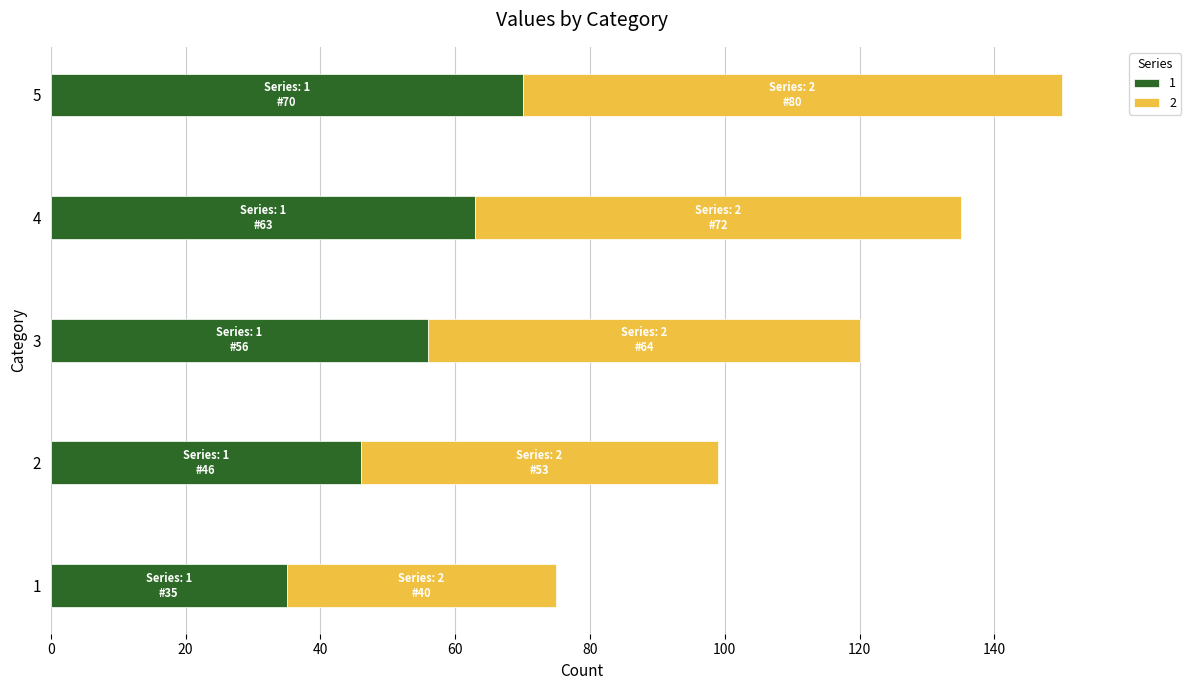

At how many categories does at least one series exceed 51?

4